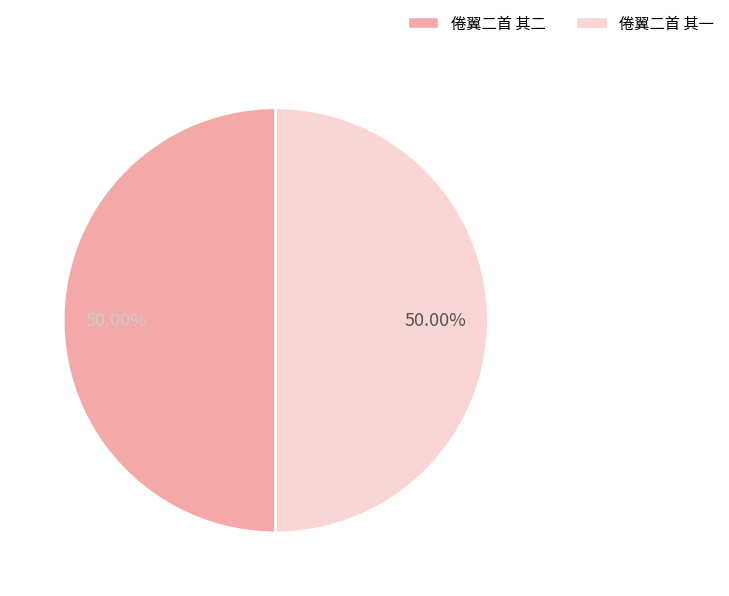

Approximately how many times larger is the value at 倦翼二首 其二 compared to 倦翼二首 其一?

1.0